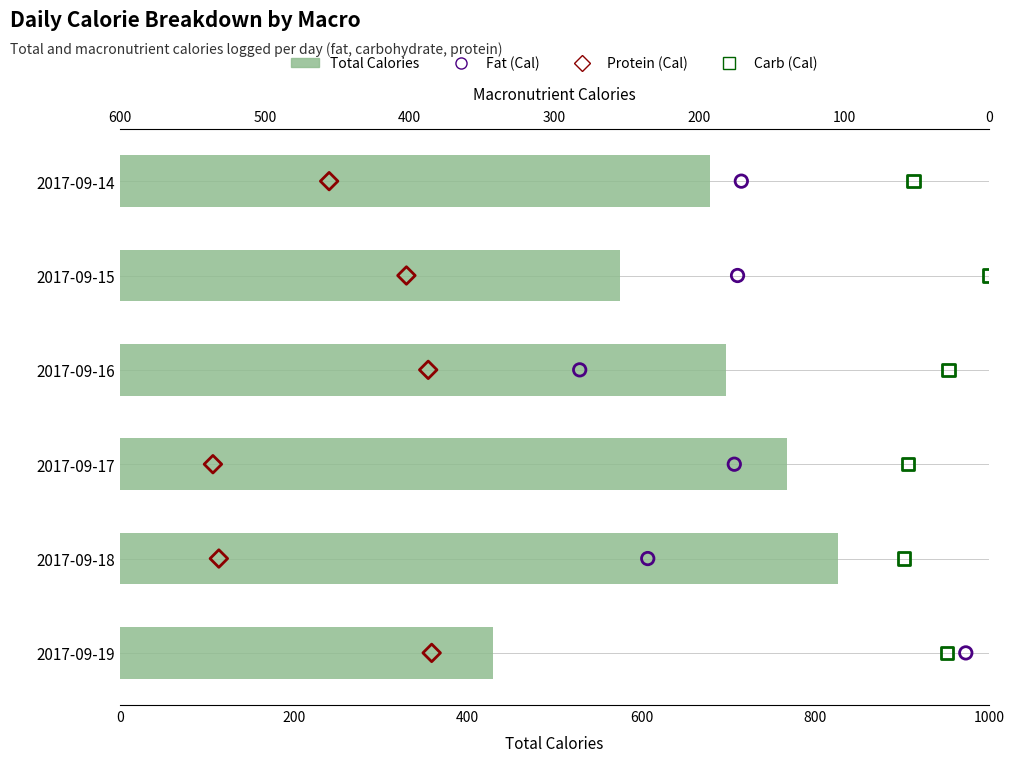

Which series reaches the maximum Y coordinate?

Total Calories